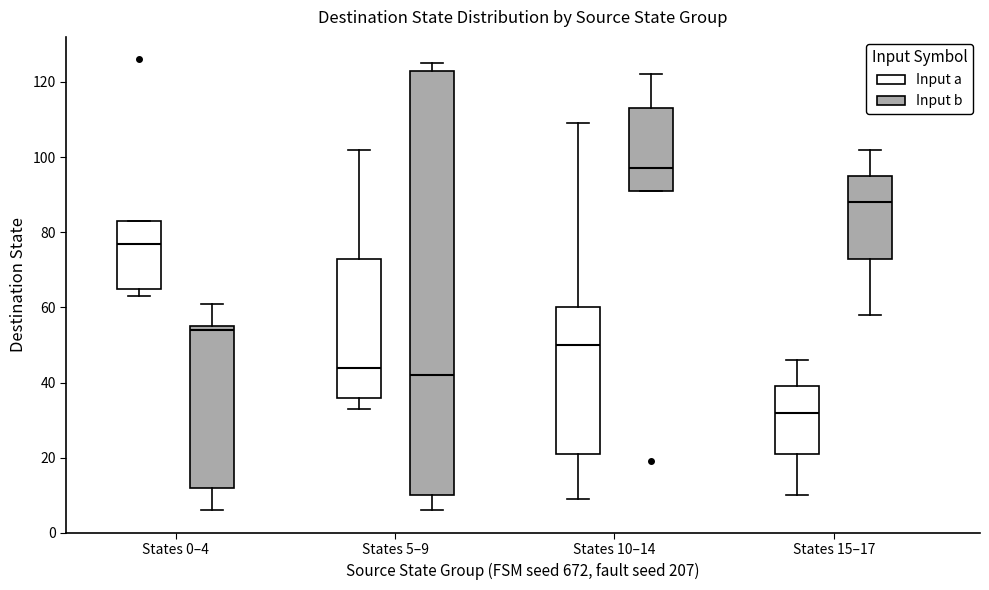

Which box's median line is the lowest?

States 15–17 (Input a)